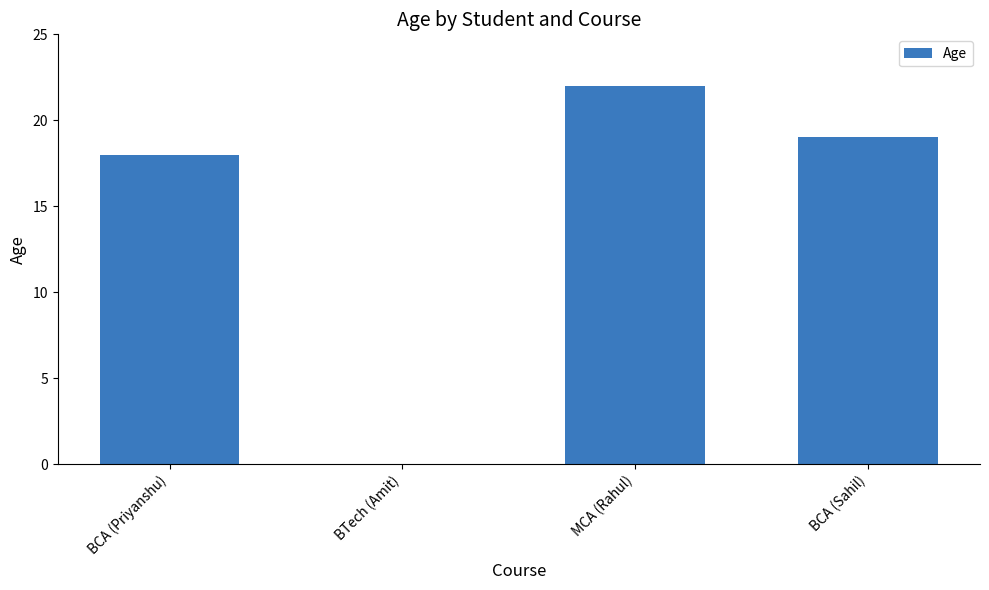

Count the number of categories in the chart.

4